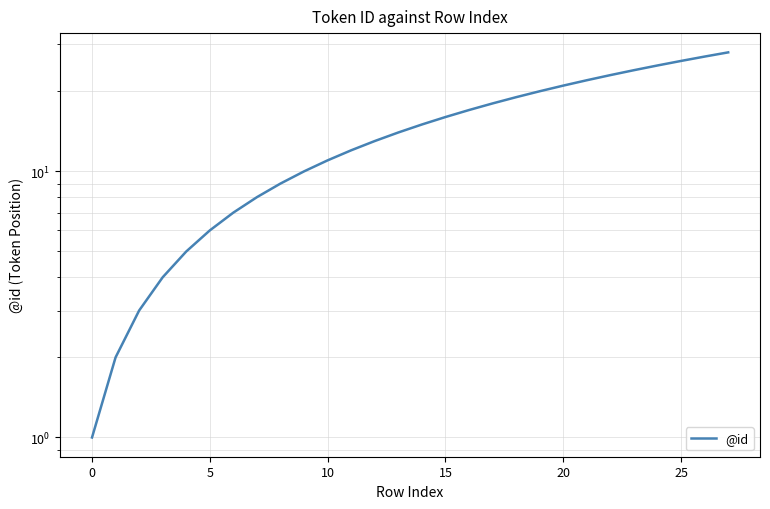

Count the number of values greater than 15.

13